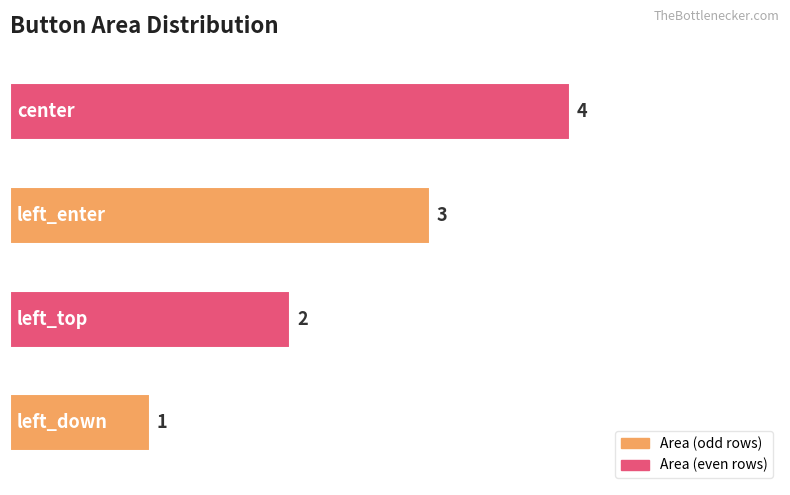

Count the values in the range 2 to 4.

3